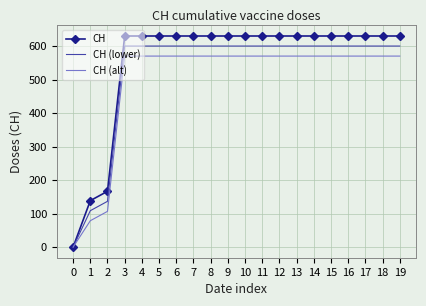

True or false: CH (alt) has a value of 571 at 10.

True